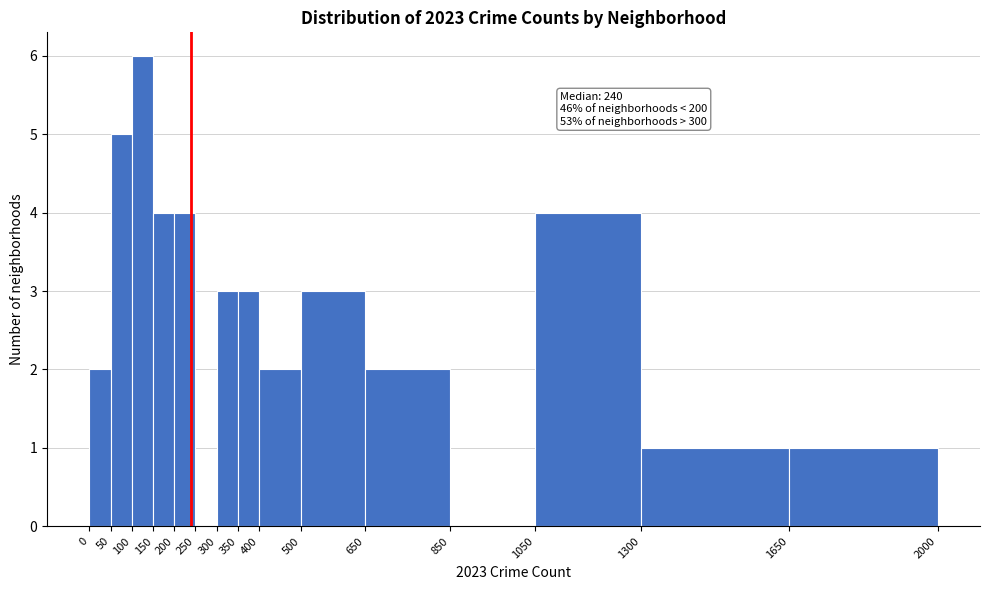

Over which range of the x-axis is the bar tallest?

100 to 150